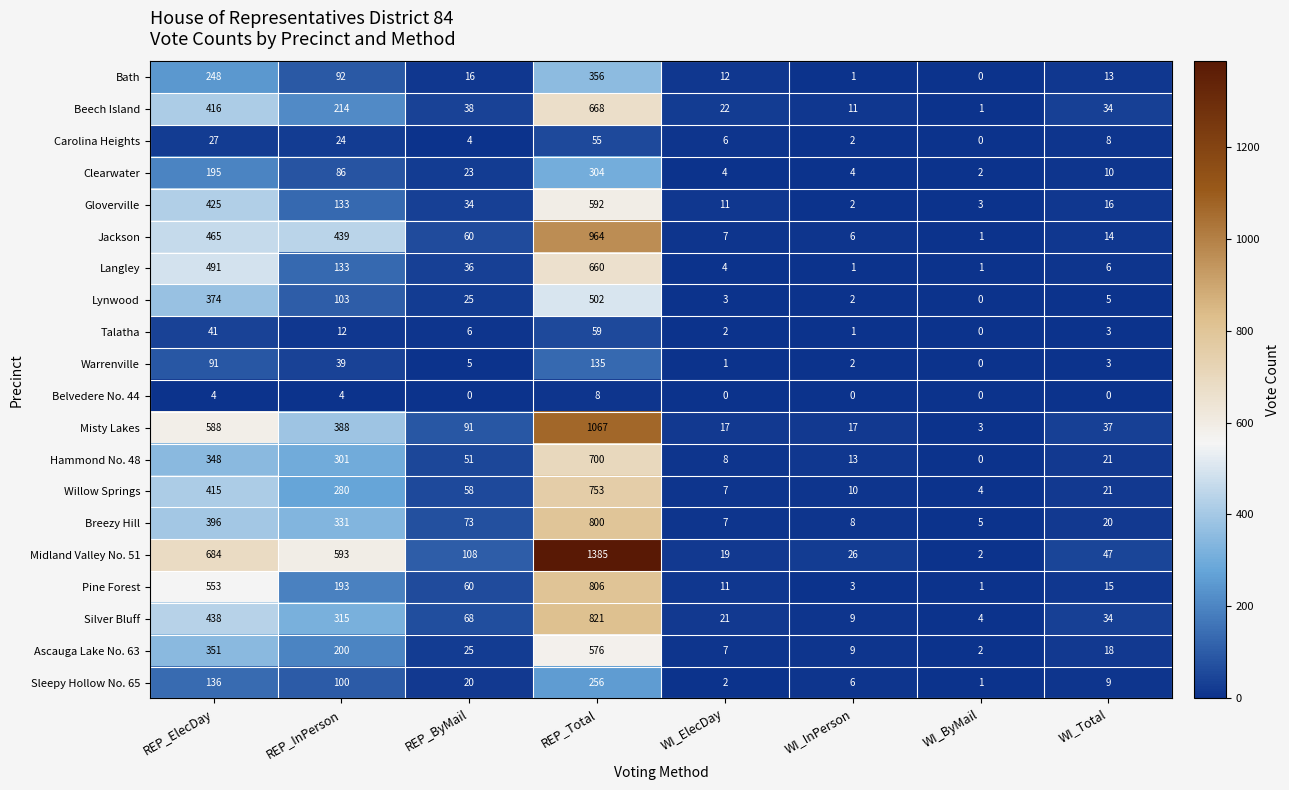

At which label is Midland Valley No. 51 closest to 693?

REP_ElecDay